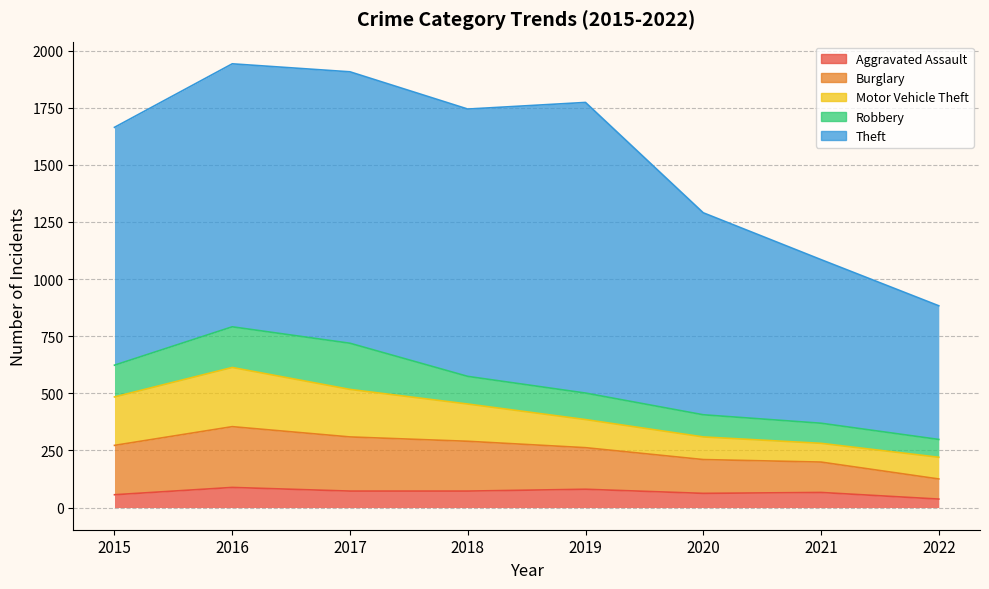

Which series has the largest total across all categories?

Theft